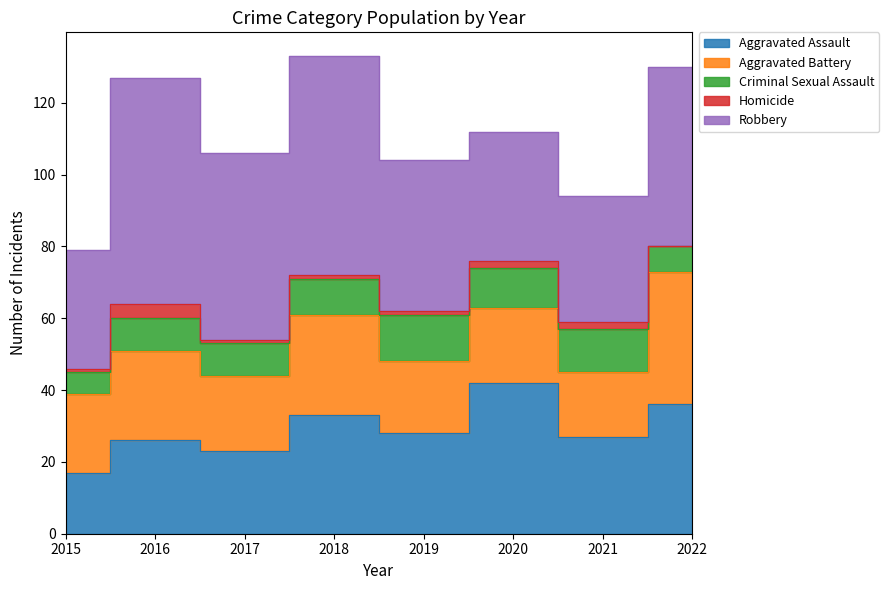

At which category does the chart reach its minimum across all series?

2022